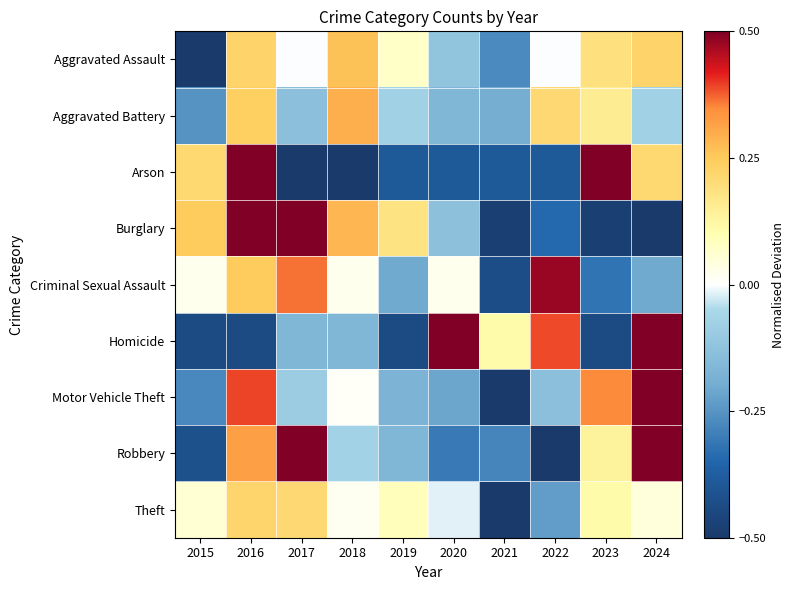

List the series in order of their peak value, highest first.

Arson, Homicide, Robbery, Burglary, Motor Vehicle Theft, Criminal Sexual Assault, Aggravated Battery, Aggravated Assault, Theft